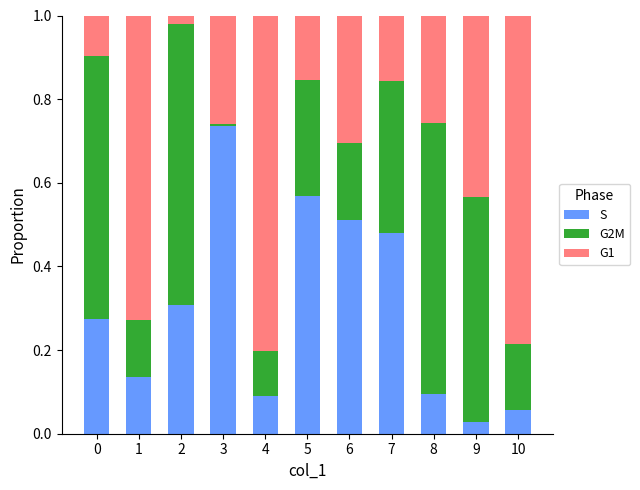

What is the total value across all series at 4?

1.0